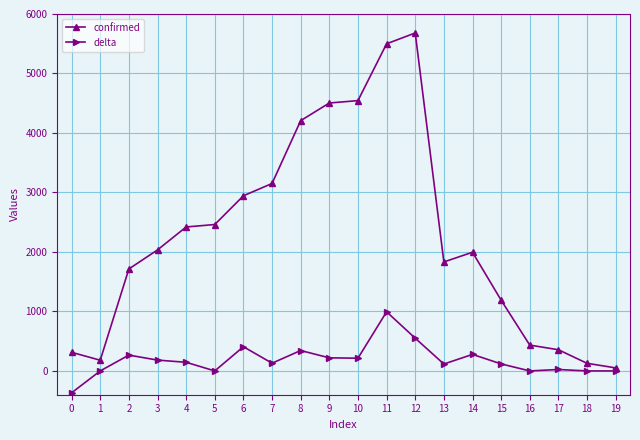

Which category has the highest value across all series?

12